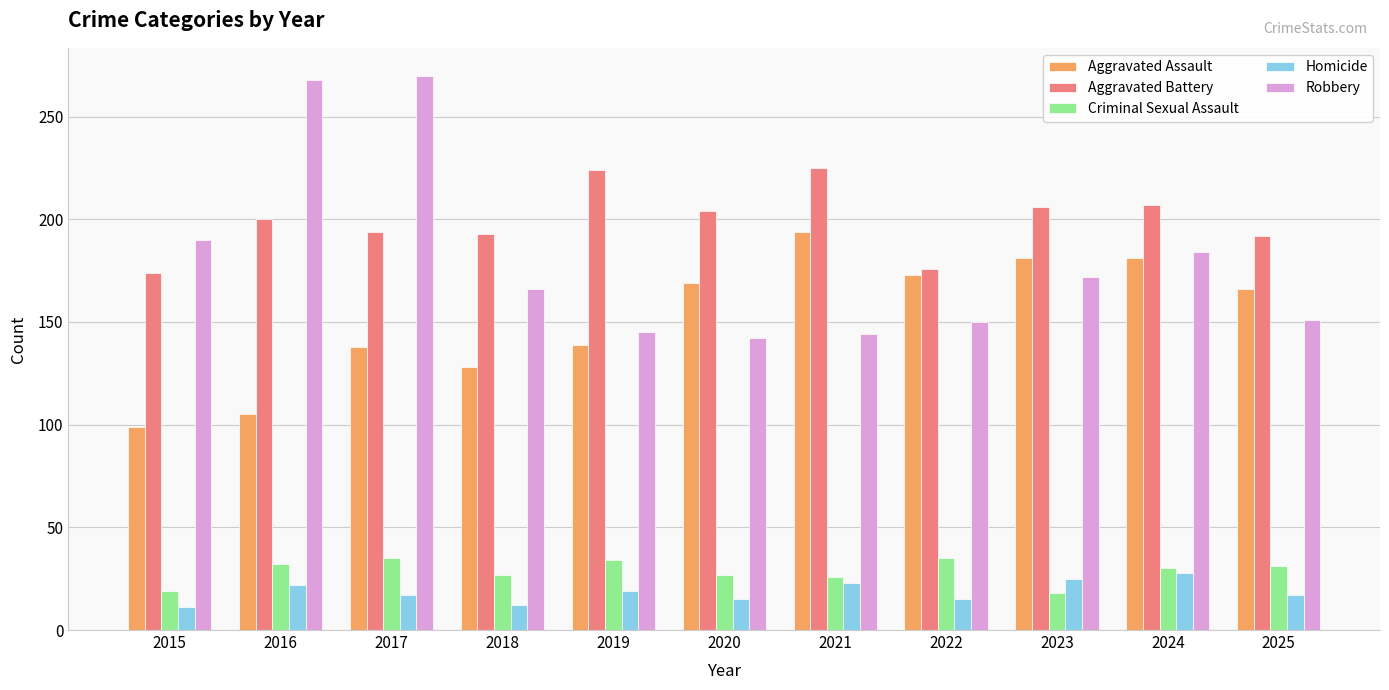

What is the greatest value displayed?

270